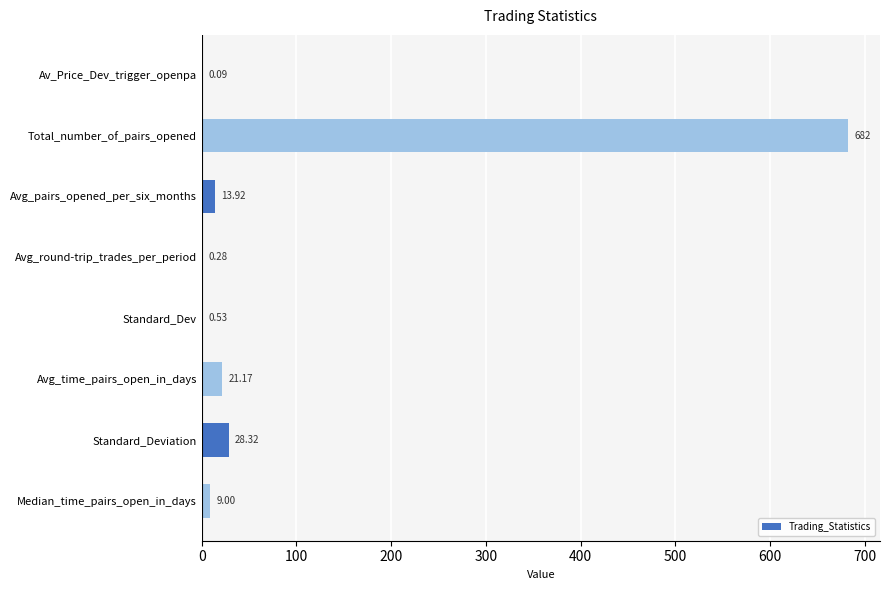

What is the maximum value shown in the chart?

682.0